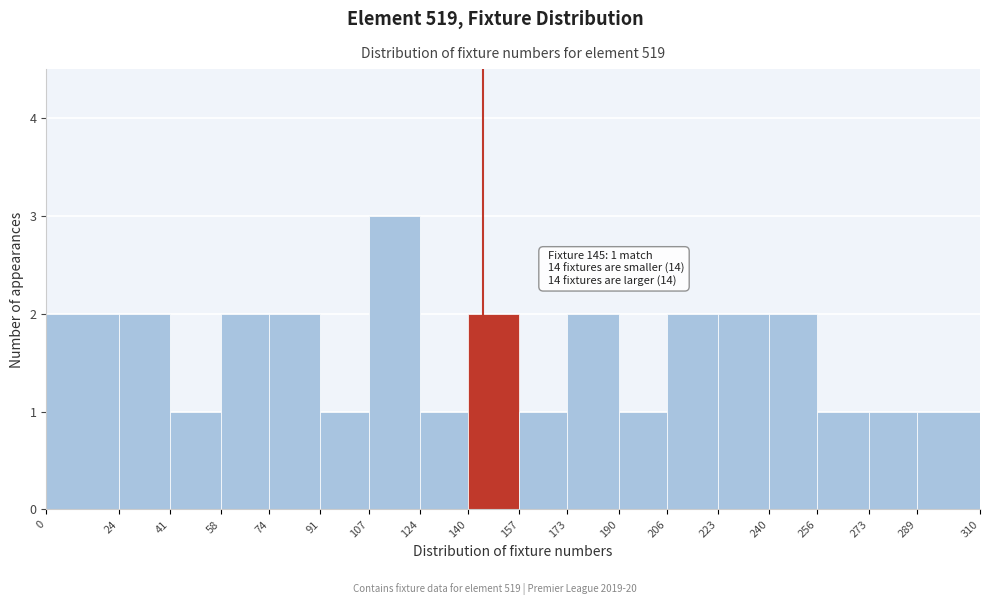

Which range on the x-axis has the tallest bar?

107 to 124